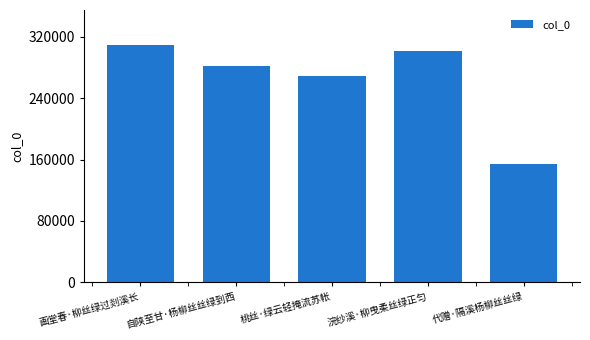

Where is the data nearest to the value 231191?

桃丝·绿云轻掩流苏帐